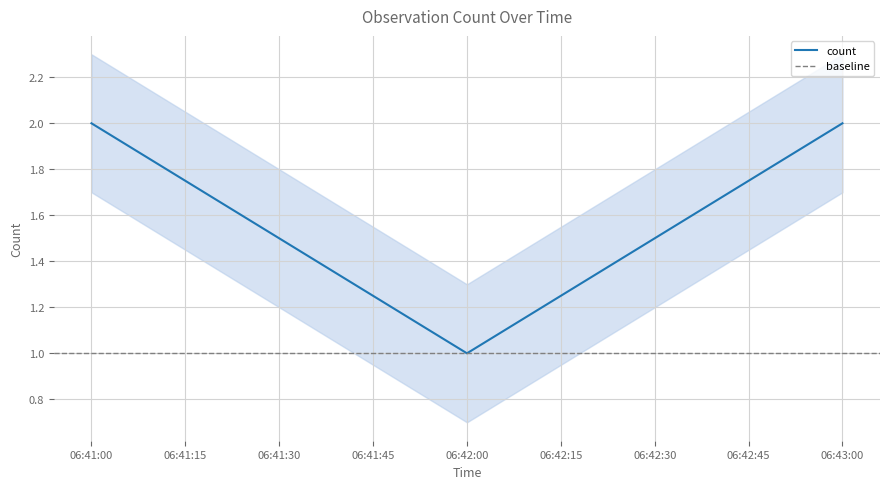

Is it true that count equals 3 at 06:41:00?

False